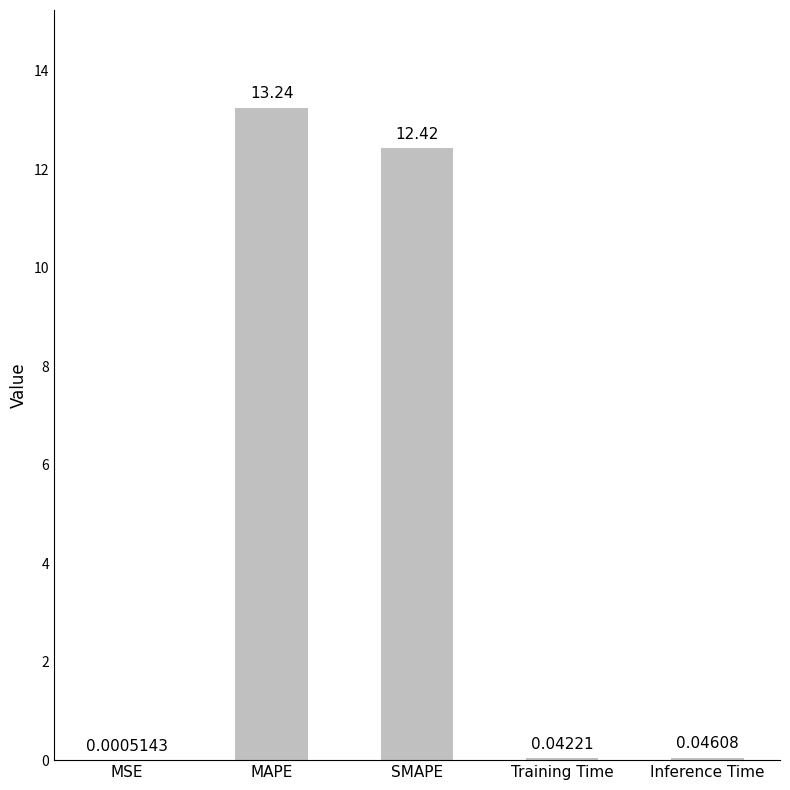

Which category has the highest value across all series?

MAPE